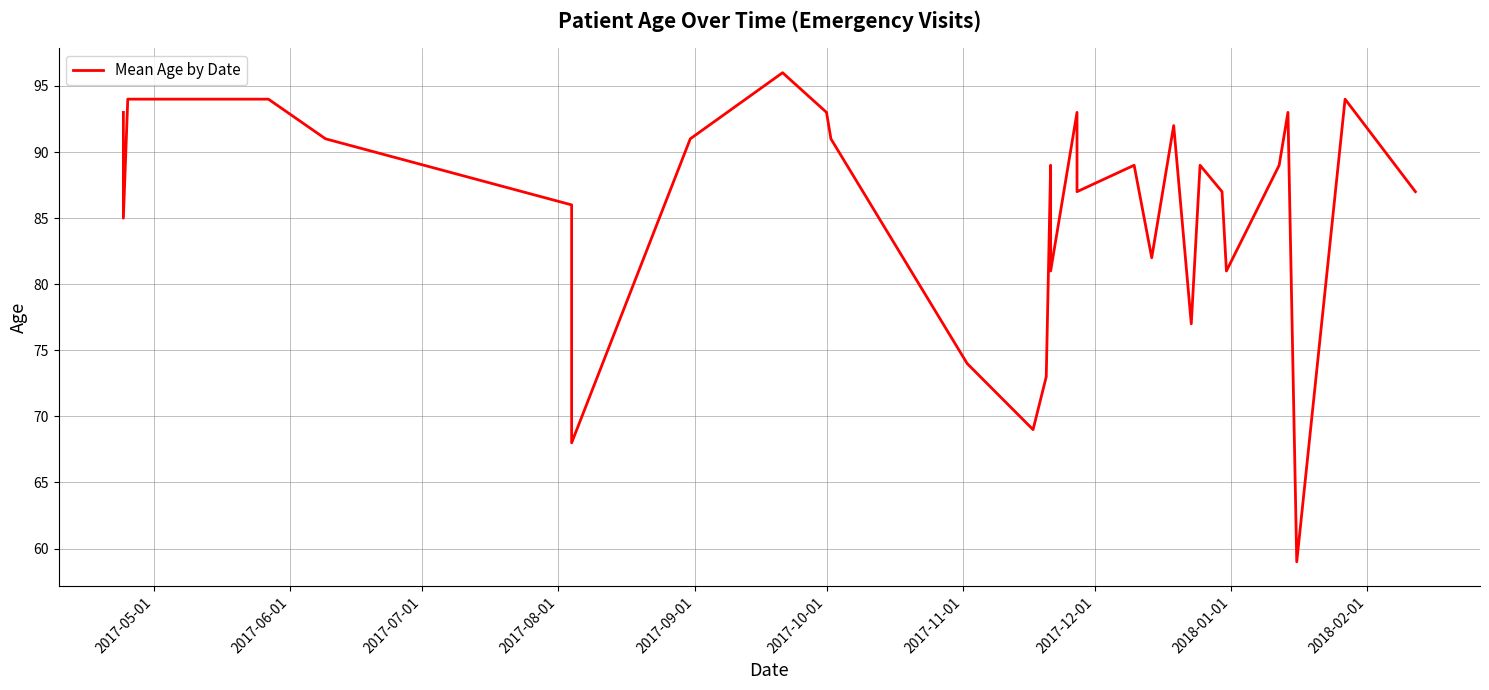

Is this an area chart (filled region under the line)?

No